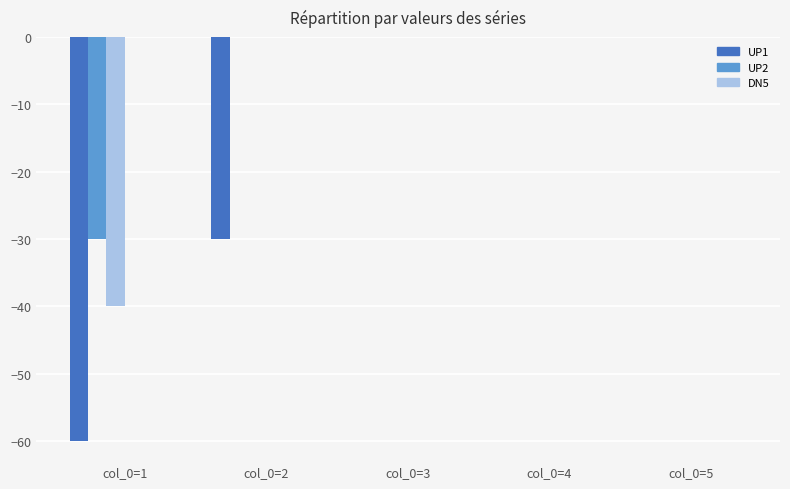

Reading left to right, what are all the values shown in this chart?

UP1: -60	-30	0	0	0
UP2: -30	0	0	0	0
DN5: -40	0	0	0	0
DN2: 0	0	0	0	0
UP3: 0	0	0	0	0
DN3: 0	0	0	0	0